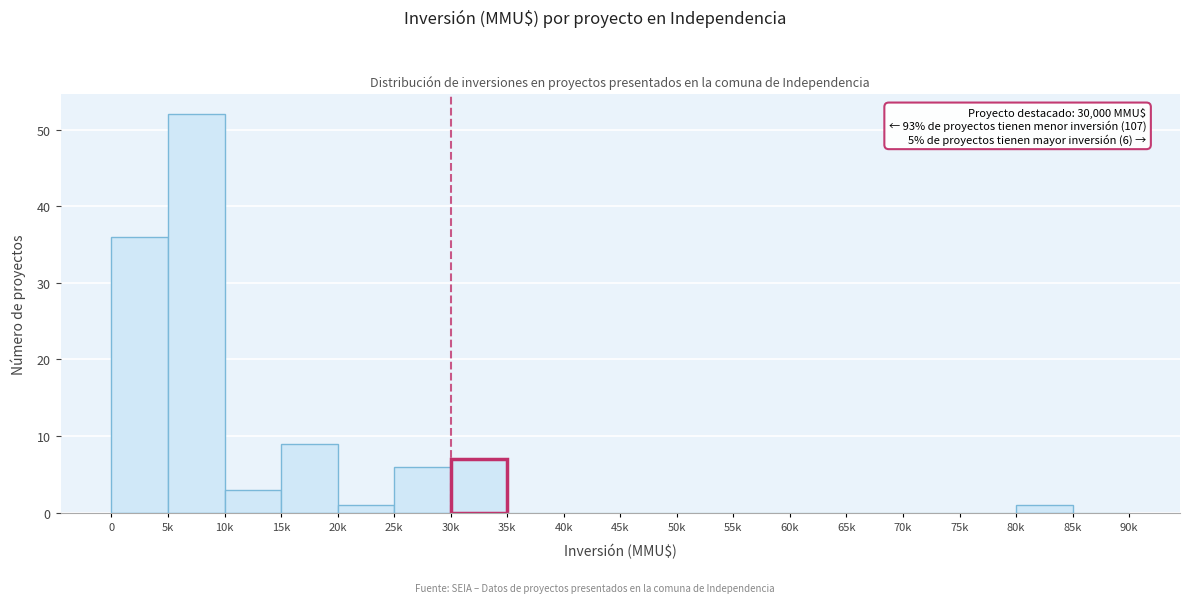

Reading left to right, extract all data points from this chart.

0=36	5k=52	10k=3	15k=9	20k=1	25k=6	30k=7	35k=0	40k=0	45k=0	50k=0	55k=0	60k=0	65k=0	70k=0	75k=0	80k=1	85k=0